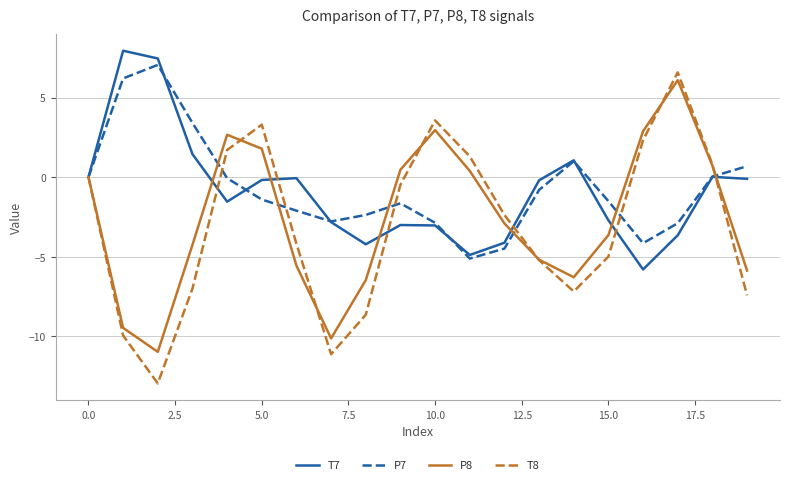

What is the maximum value for P8?

6.1